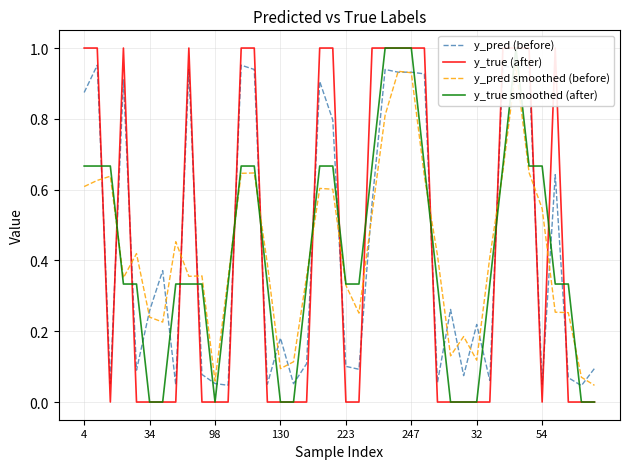

Rank the series by their average value, from lowest to highest.

y_true smoothed (after), y_true (after), y_pred smoothed (before), y_pred (before)